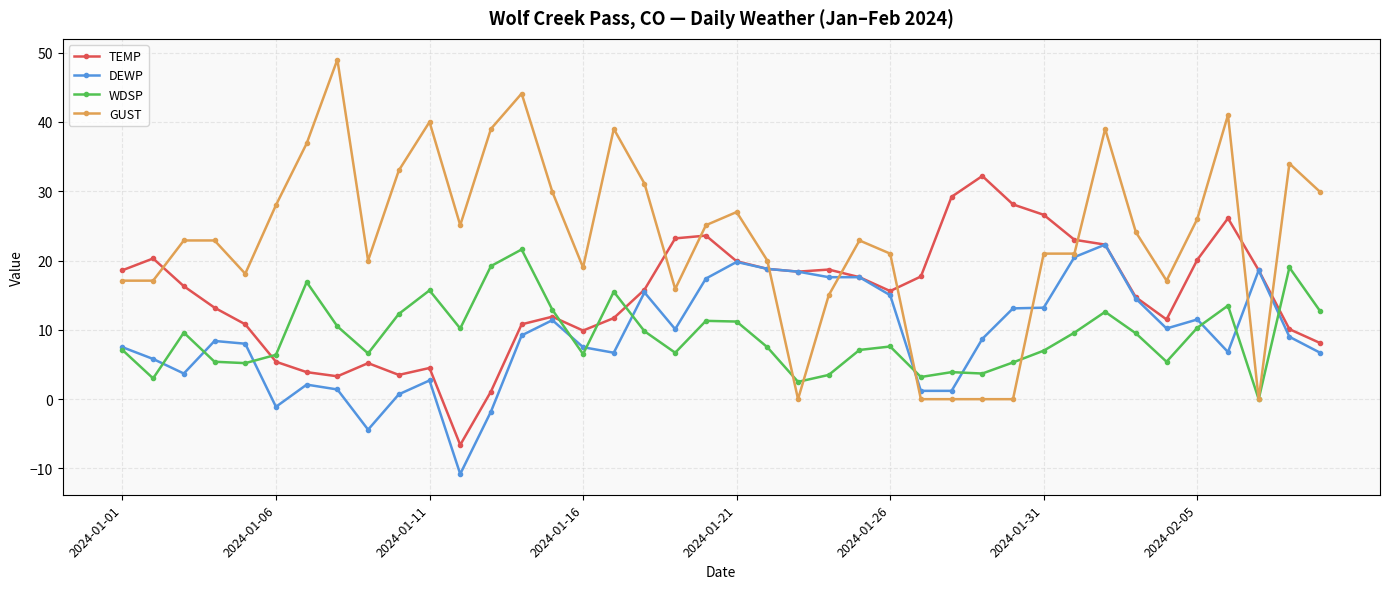

What is the value of the DEWP point at the 20th from the left?

17.4